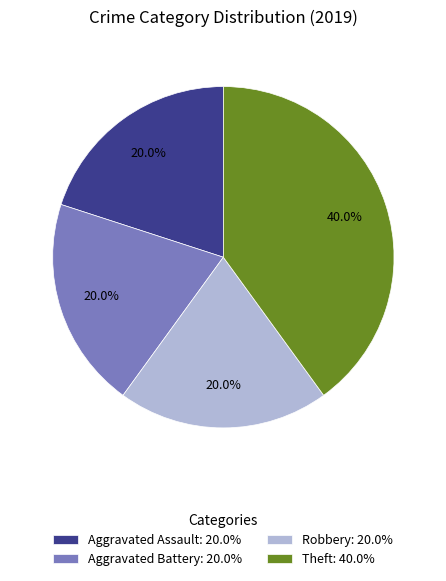

To the nearest percent, what is the difference between the largest and smallest slice percentages?

20%